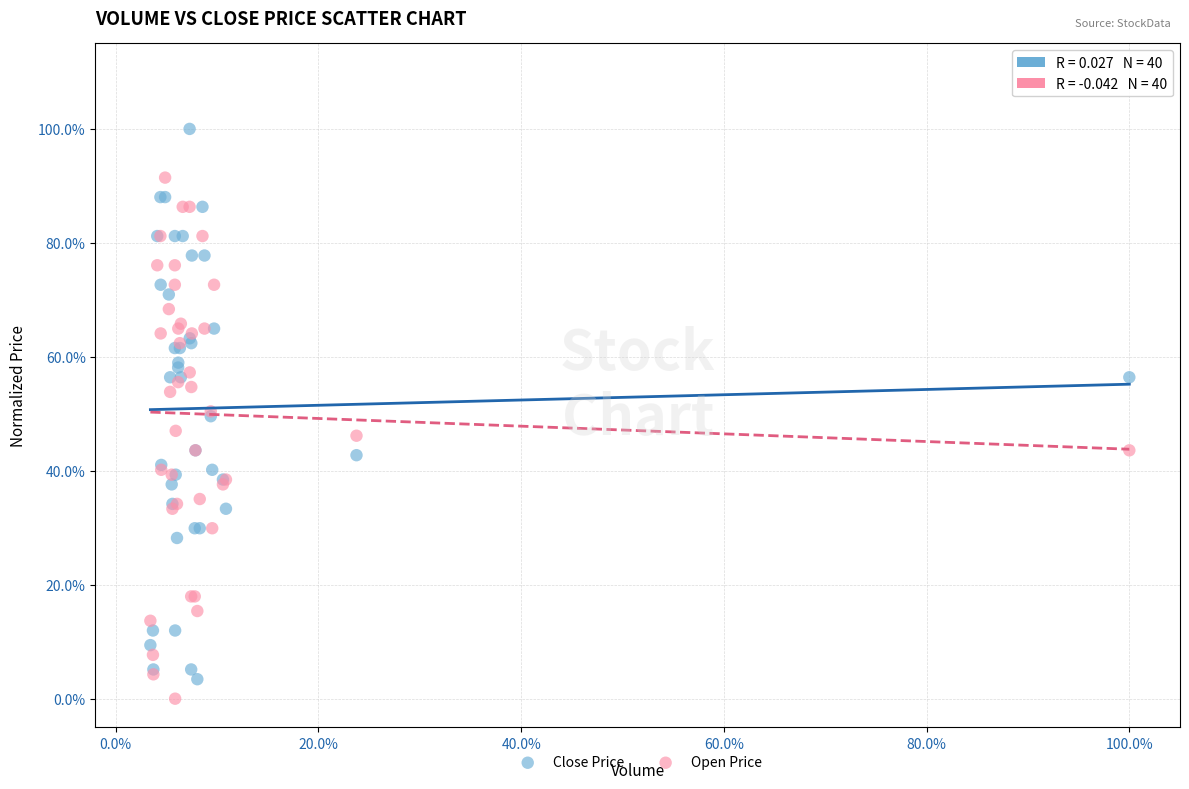

Which series reaches the minimum Y coordinate?

Open Price